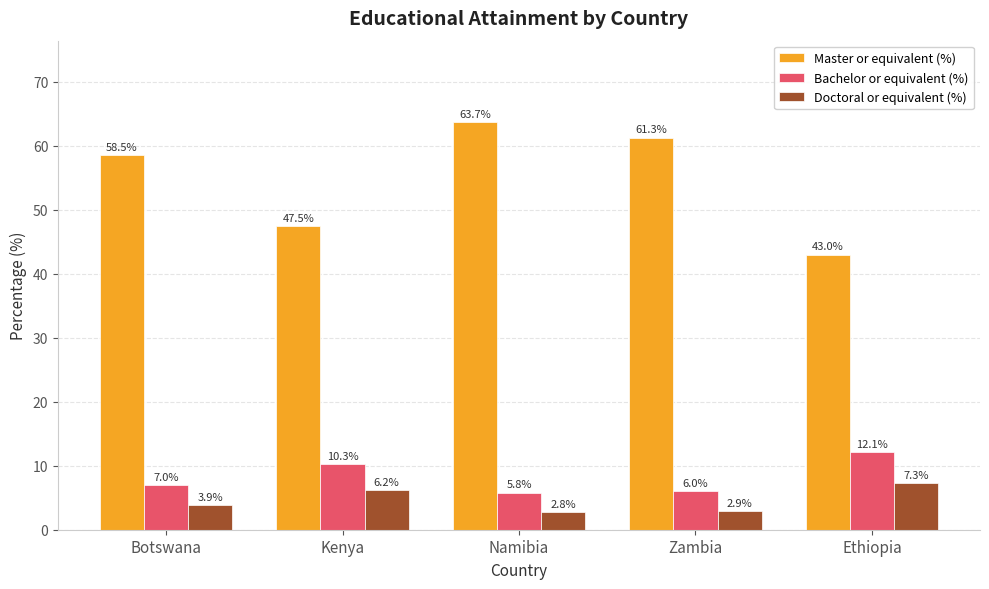

How many data points in Bachelor or equivalent (%) are less than 7?

2